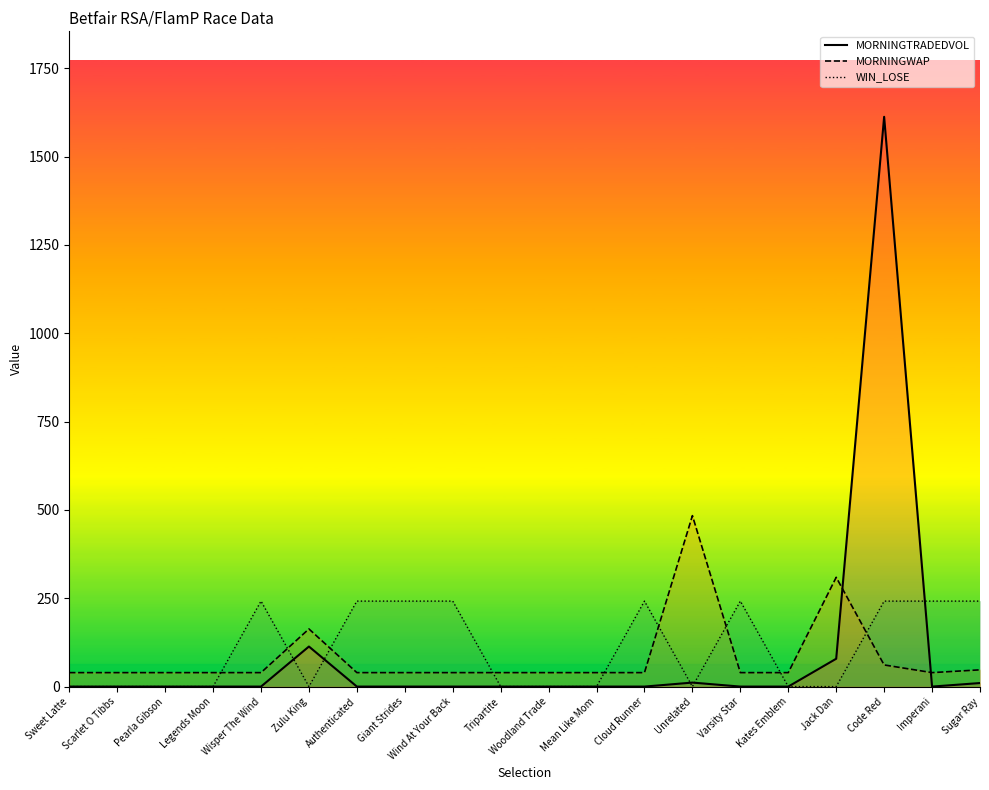

List the series in order of their peak value, highest first.

MORNINGTRADEDVOL, MORNINGWAP, WIN_LOSE